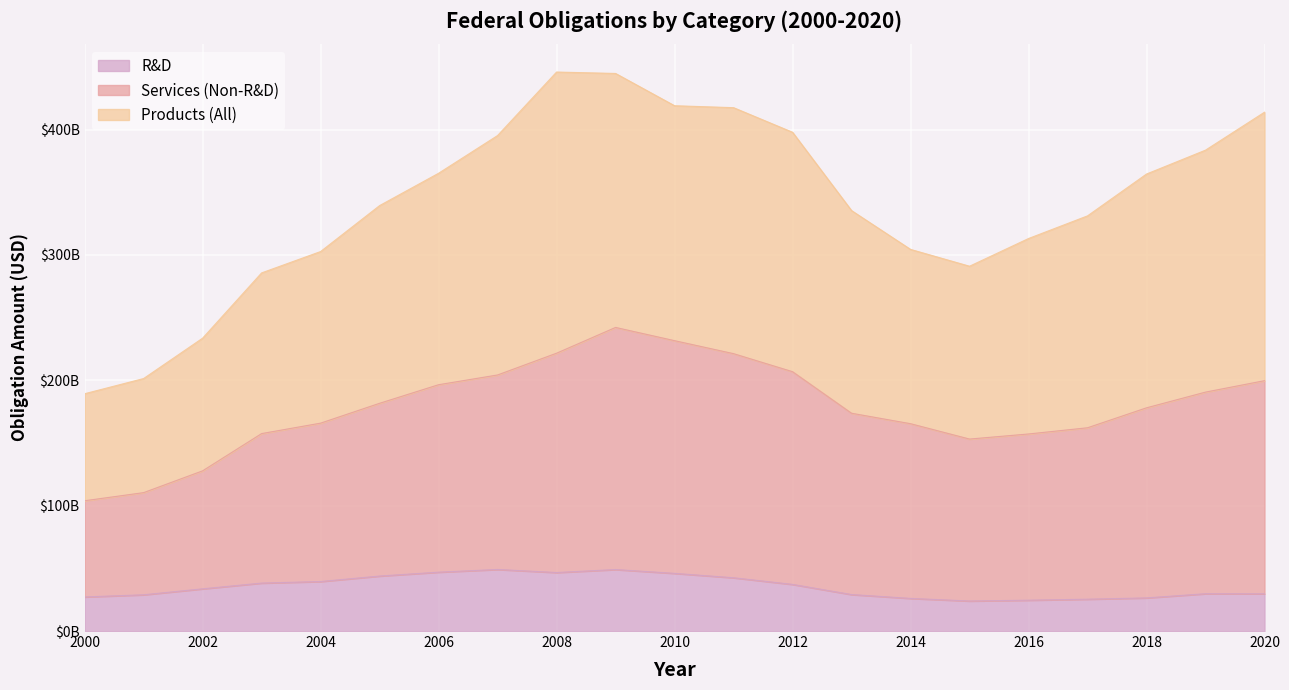

True or false: R&D and Services (Non-R&D) cross at least once.

False